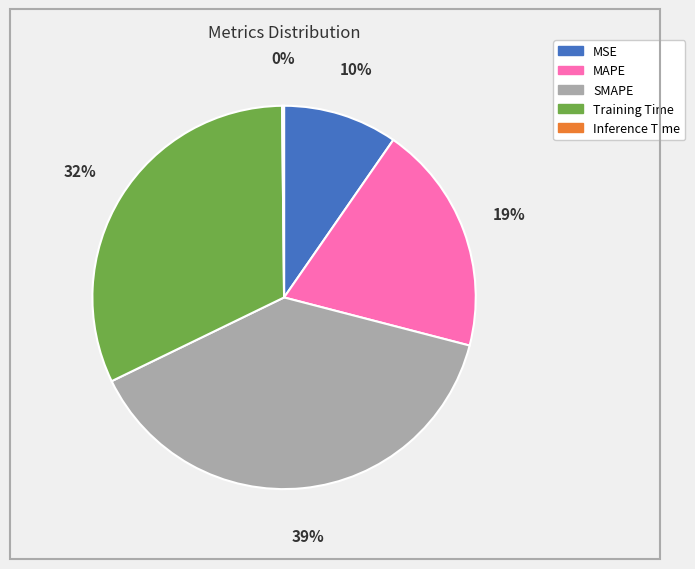

True or false: MSE accounts for 10% of the total.

True